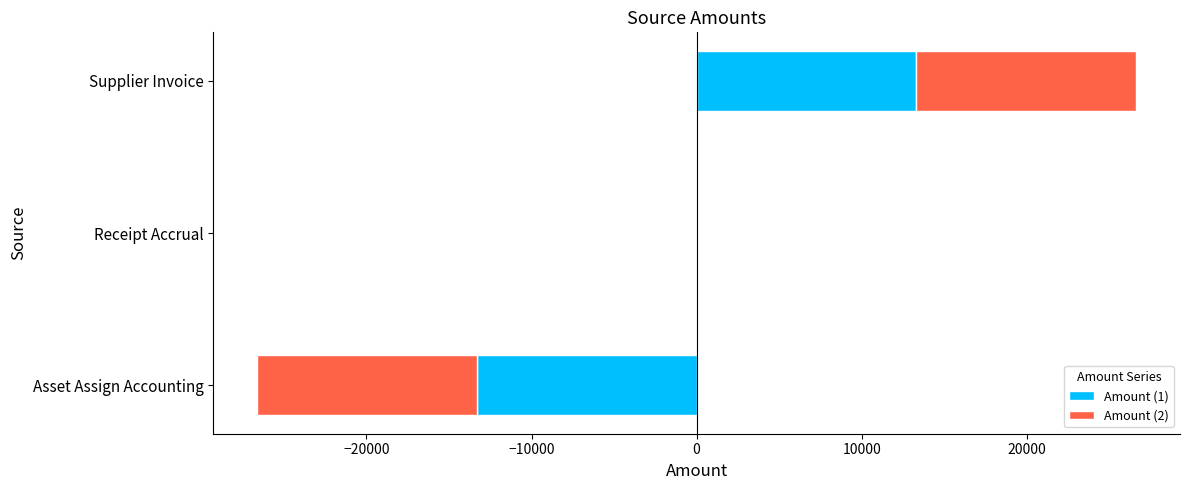

Between Asset Assign Accounting and Receipt Accrual, which is larger?

Receipt Accrual